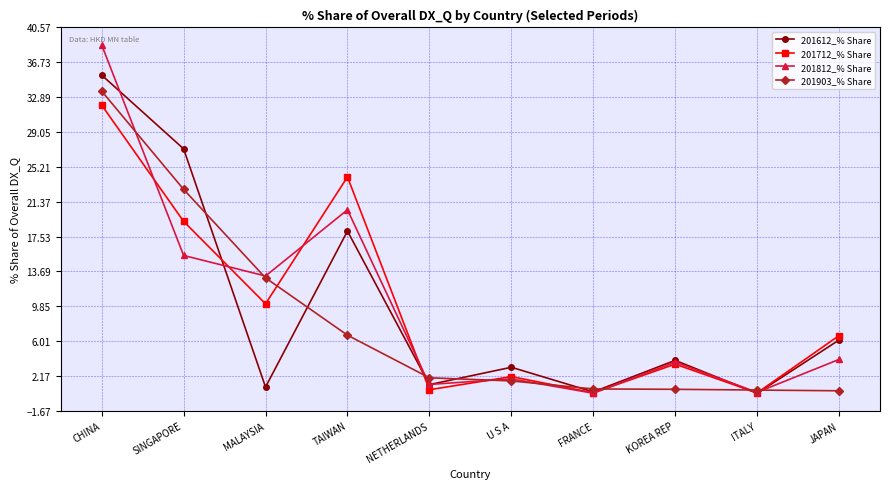

Where is 201903_% Share nearest to the value 17?

MALAYSIA